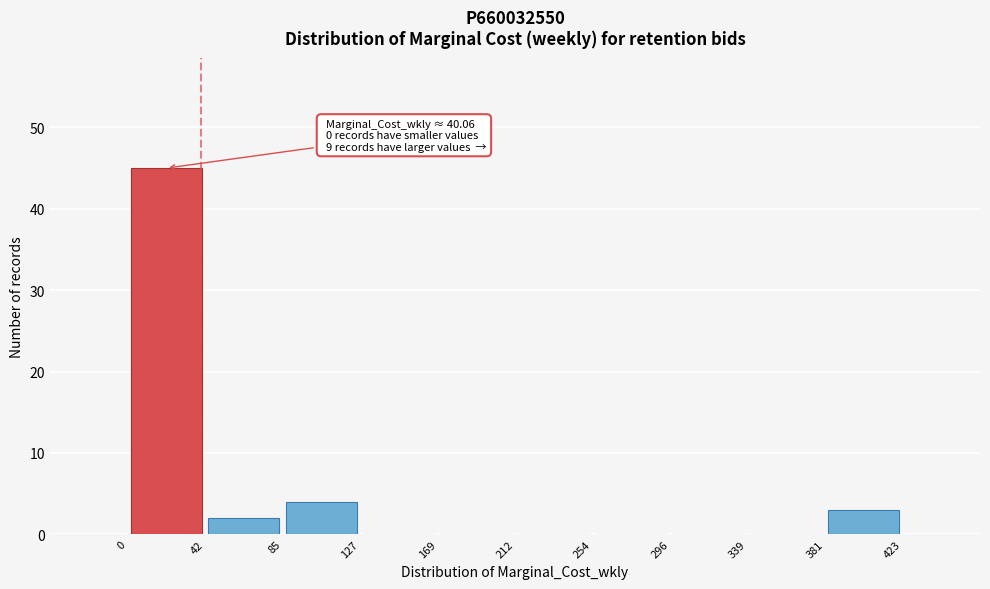

Which range on the x-axis has the tallest bar?

0 to 42